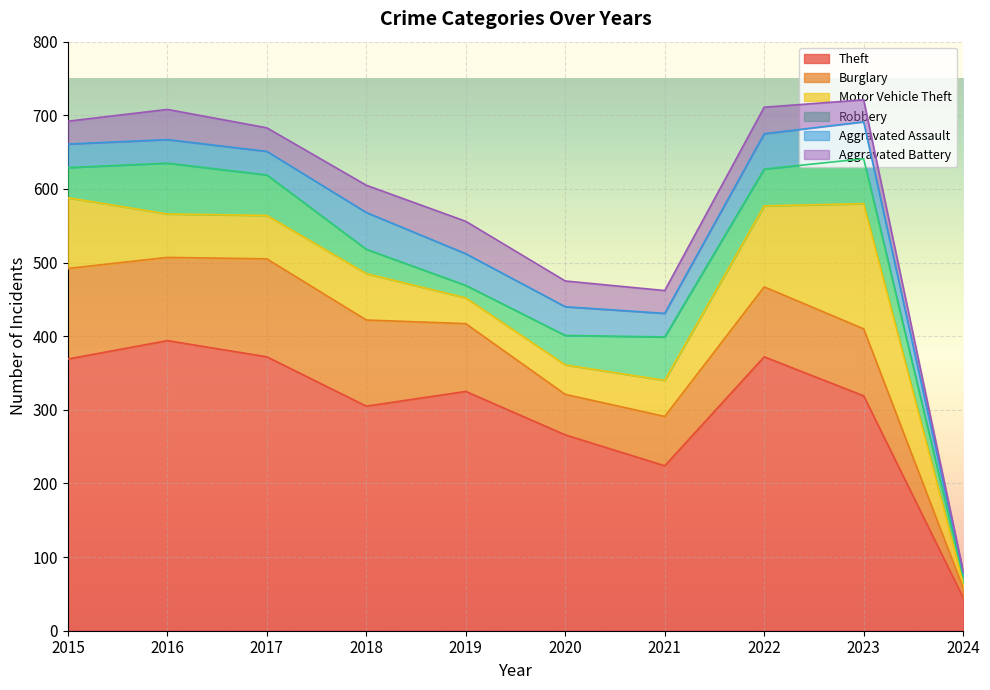

How many data points in Aggravated Assault are less than 39?

5